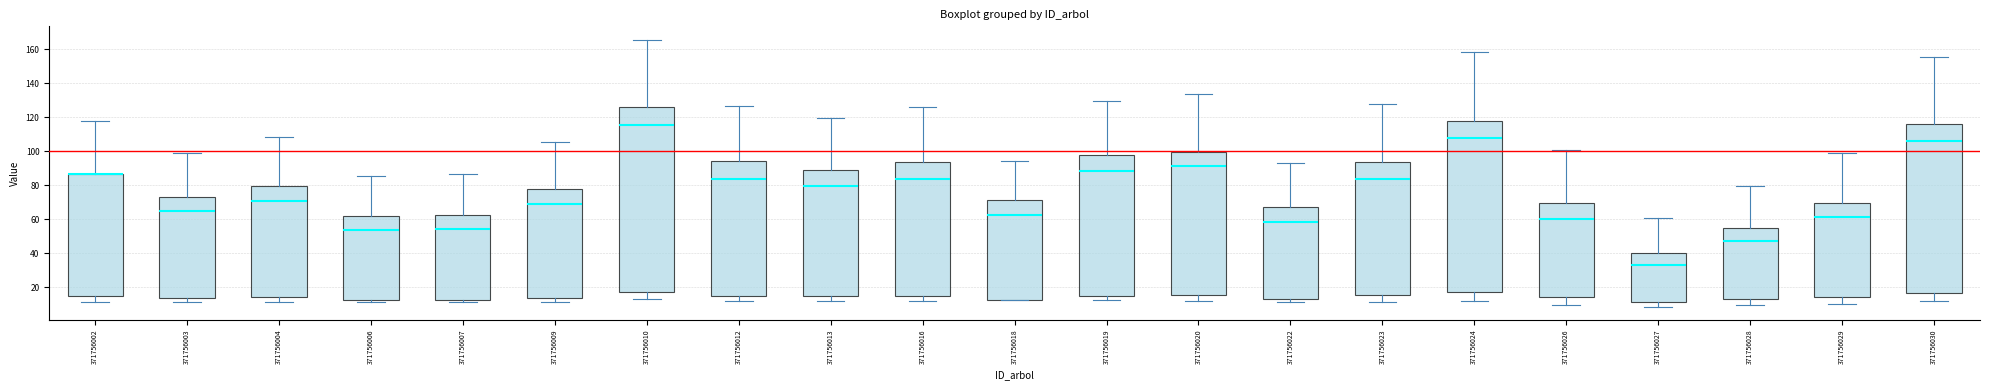

Reading left to right, transcribe this box plot: for each box, give where its median line is, the range the box spans, and where its two whiskers end, as read against the y-axis. The values are not printed on the chart, so give them approximately, as read against the axis.

371756002: median 86 (drawn on the box's upper edge), box 14 to 86, whiskers 12 to 118
371756003: median 64, box 14 to 72, whiskers 12 to 100
371756004: median 72, box 14 to 80, whiskers 12 to 108
371756006: median 54, box 12 to 62, whiskers 12 (just below the box's lower edge) to 86
371756007: median 54, box 12 to 62, whiskers 12 (just below the box's lower edge) to 86
371756009: median 70, box 14 to 78, whiskers 12 to 106
371756010: median 116, box 16 to 126, whiskers 14 to 166
371756012: median 84, box 16 to 94, whiskers 12 to 126
371756013: median 80, box 14 to 90, whiskers 12 to 120
371756016: median 84, box 16 to 94, whiskers 12 to 126
371756018: median 62, box 12 to 72, whiskers 12 to 94
371756019: median 88, box 16 to 98, whiskers 12 to 130
371756020: median 92, box 16 to 100, whiskers 12 to 134
371756022: median 58, box 14 to 68, whiskers 12 to 92
371756023: median 84, box 16 to 94, whiskers 12 to 128
371756024: median 108, box 16 to 118, whiskers 12 to 158
371756026: median 60, box 14 to 70, whiskers 10 to 100
371756027: median 34, box 12 to 40, whiskers 8 to 60
371756028: median 48, box 12 to 54, whiskers 10 to 80
371756029: median 62, box 14 to 70, whiskers 10 to 98
371756030: median 106, box 16 to 116, whiskers 12 to 156